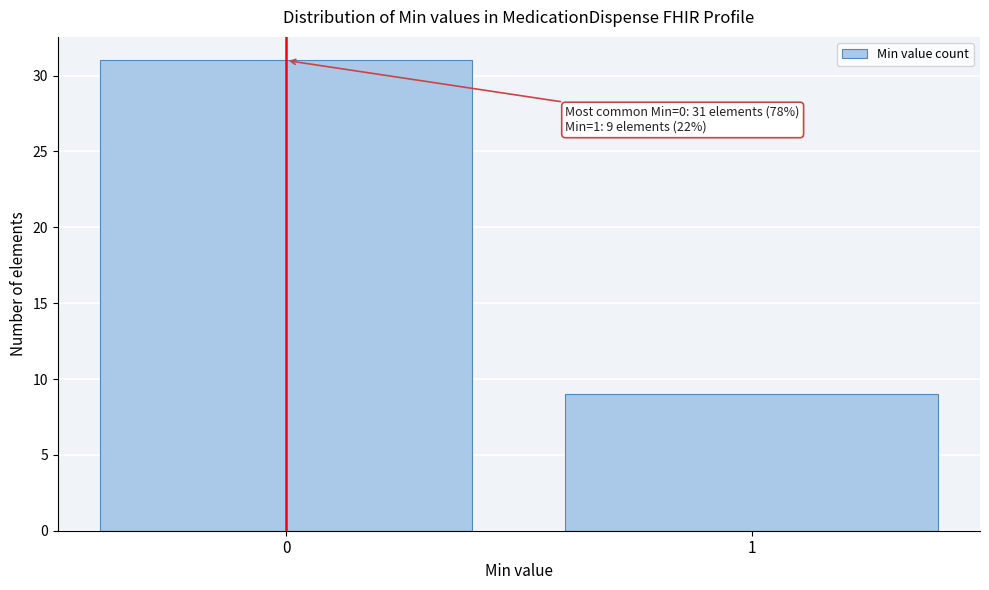

Reading left to right, transcribe all the data shown in this chart.

0=31	1=9